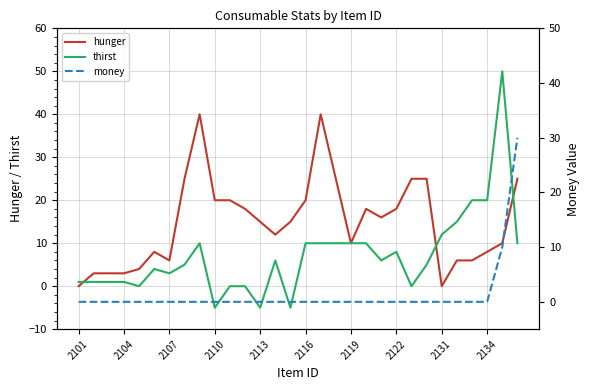

What value does the hunger series have at 2131, to the nearest 10?

0